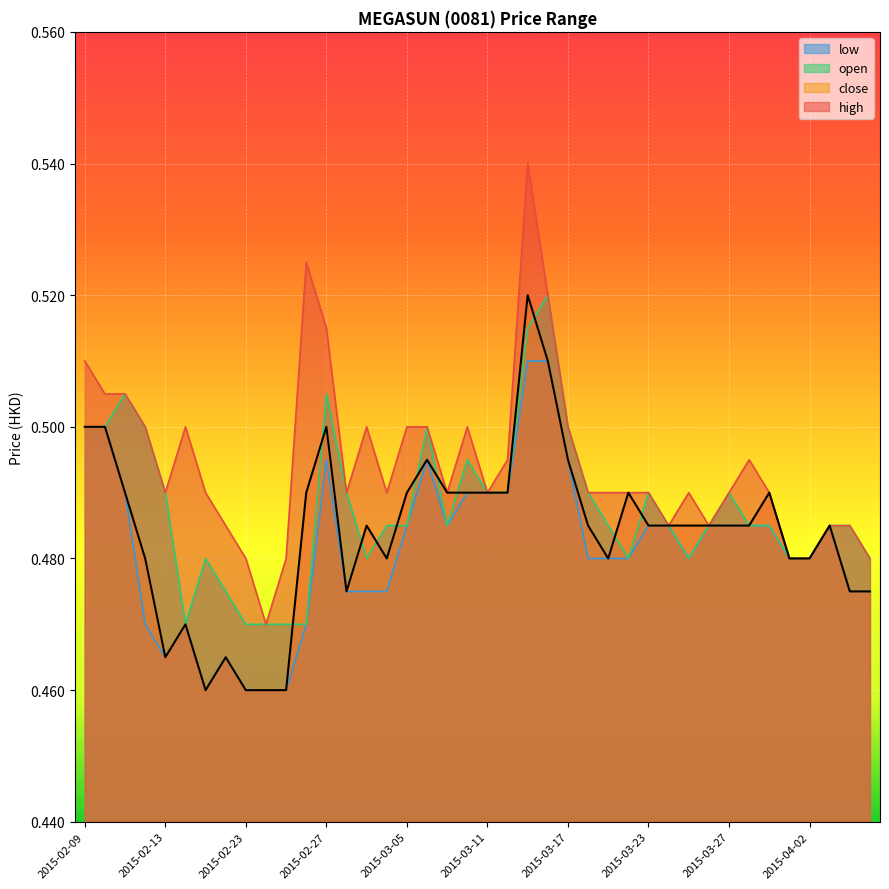

Rank the series at 2015-02-23 from lowest to highest value.

close, low, open, high